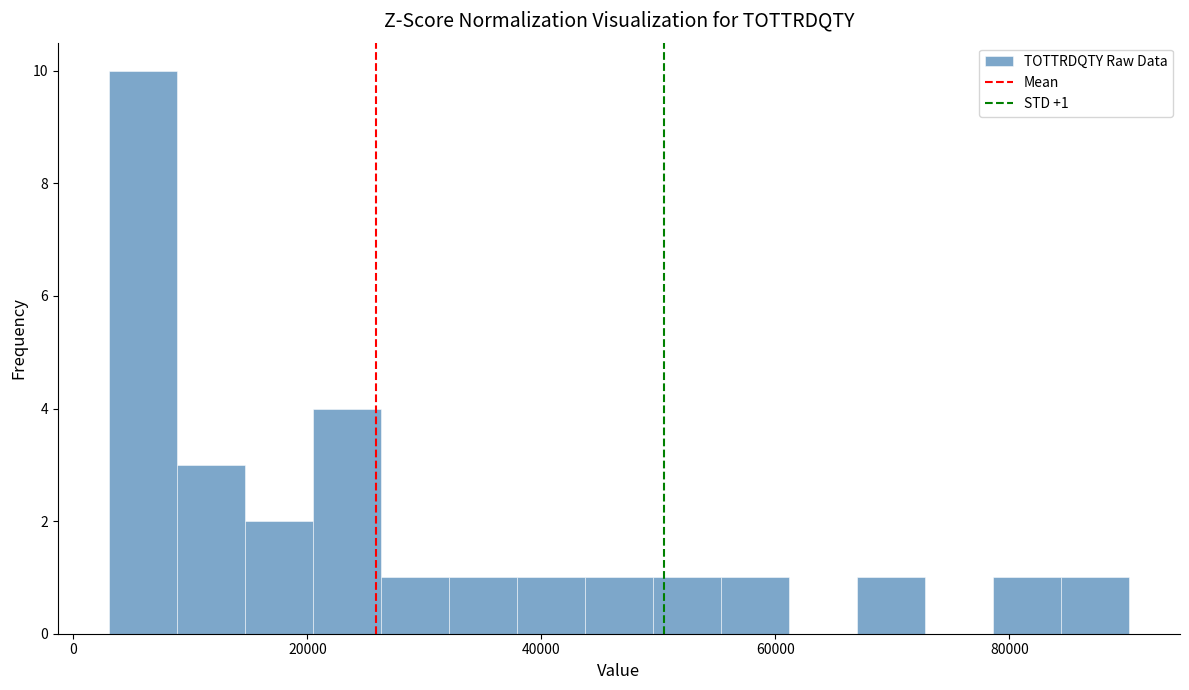

Around what value on the x-axis is the tallest bar? Give the approximate position of its centre, as read against the axis.

6000